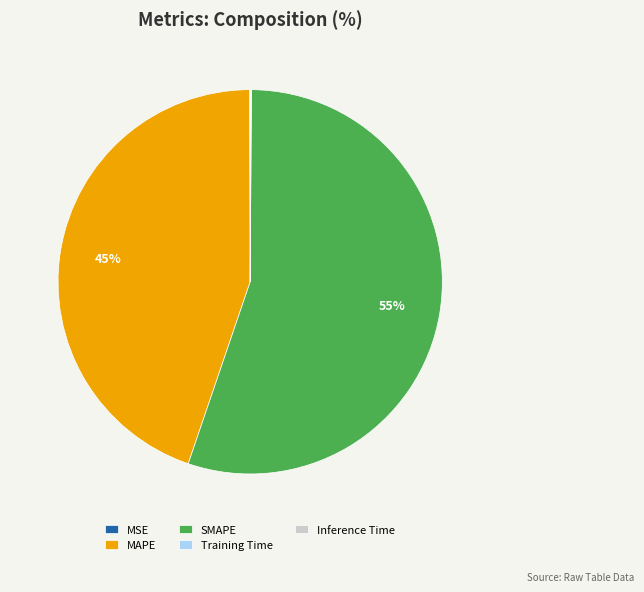

Which category accounts for the majority?

SMAPE